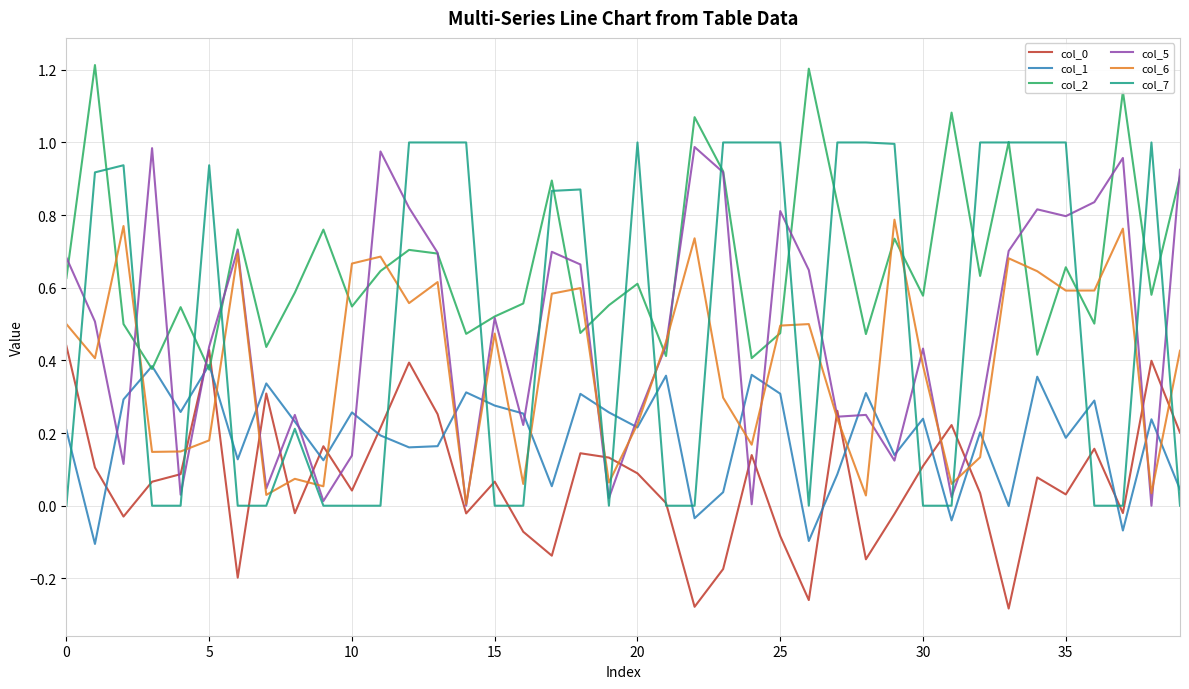

How many interior local peaks does the col_2 series have?

14